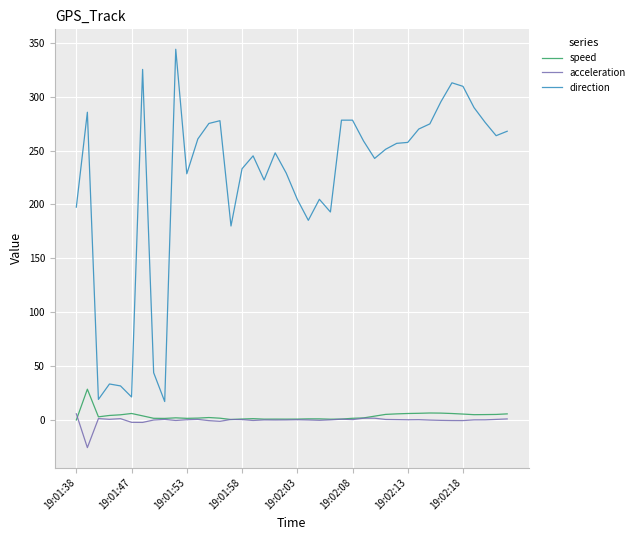

What is the sum of all direction values?

8890.4